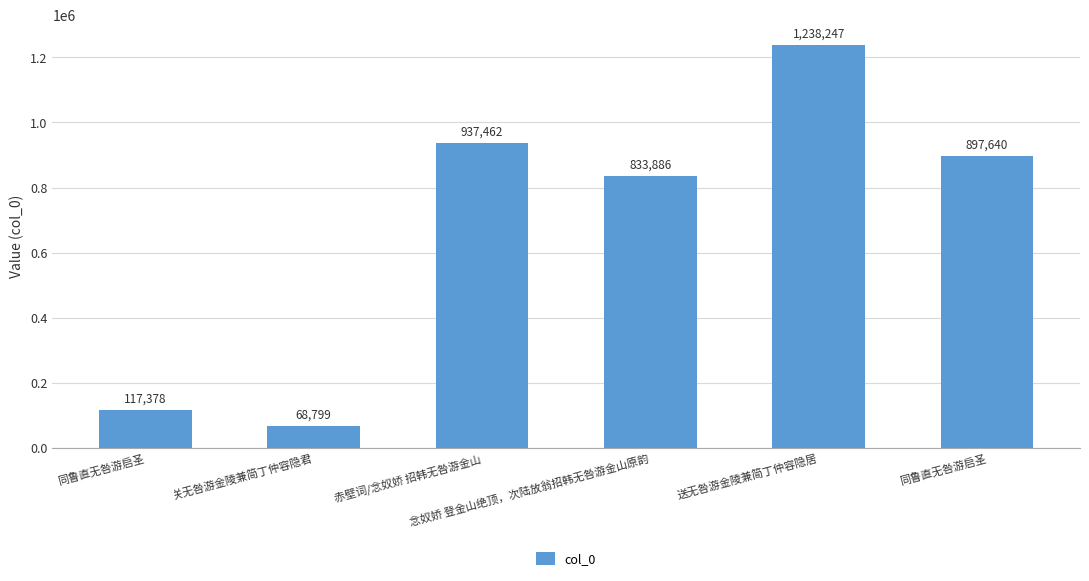

How many categories are shown in the chart?

6